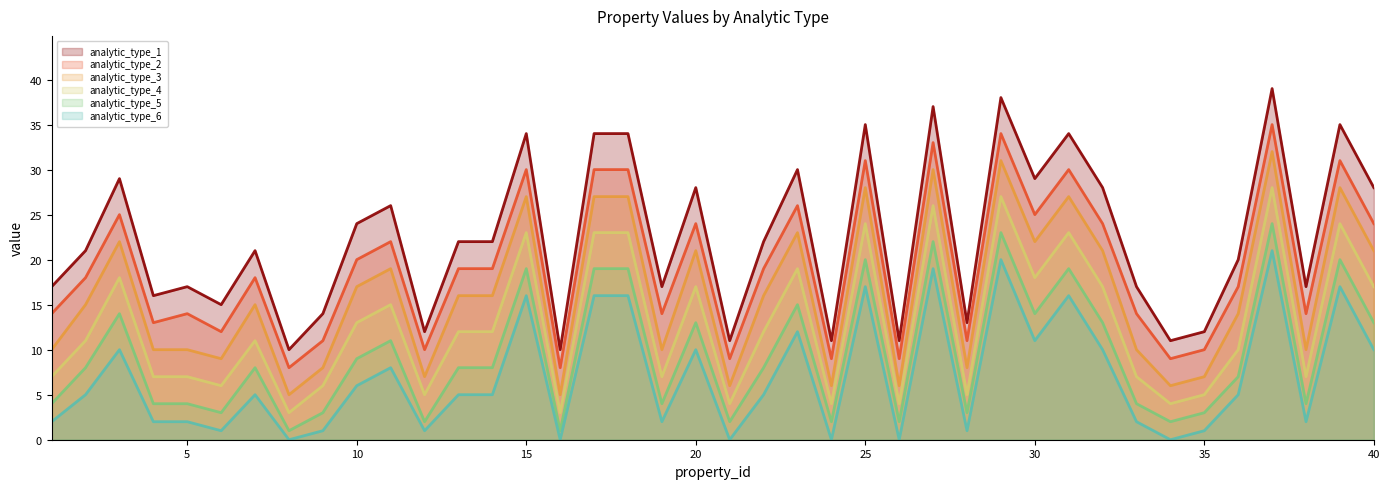

True or false: analytic_type_2 and analytic_type_4 intersect in this chart.

False